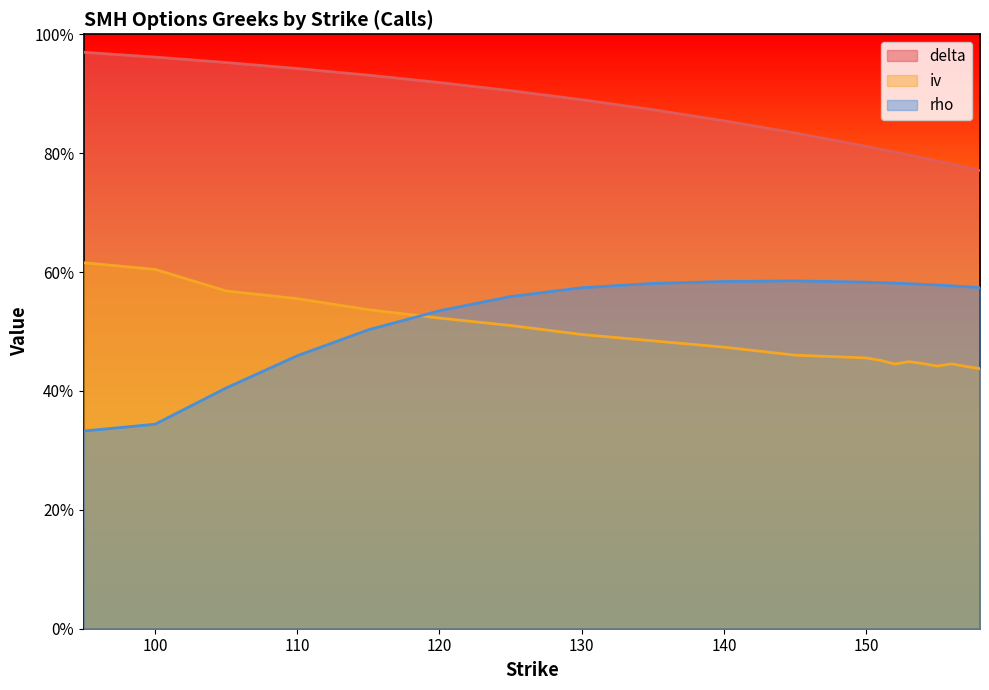

Reading left to right, extract all data points from this chart.

delta: 95=1.0	100=1.0	105=1.0	110=0.9	115=0.9	120=0.9	125=0.9	130=0.9	135=0.9	140=0.9	145=0.8	150=0.8	151=0.8	152=0.8	153=0.8	154=0.8	155=0.8	156=0.8	157=0.8	158=0.8
iv: 95=0.6	100=0.6	105=0.6	110=0.6	115=0.5	120=0.5	125=0.5	130=0.5	135=0.5	140=0.5	145=0.5	150=0.5	151=0.5	152=0.4	153=0.4	154=0.4	155=0.4	156=0.4	157=0.4	158=0.4
rho: 95=0.3	100=0.3	105=0.4	110=0.5	115=0.5	120=0.5	125=0.6	130=0.6	135=0.6	140=0.6	145=0.6	150=0.6	151=0.6	152=0.6	153=0.6	154=0.6	155=0.6	156=0.6	157=0.6	158=0.6